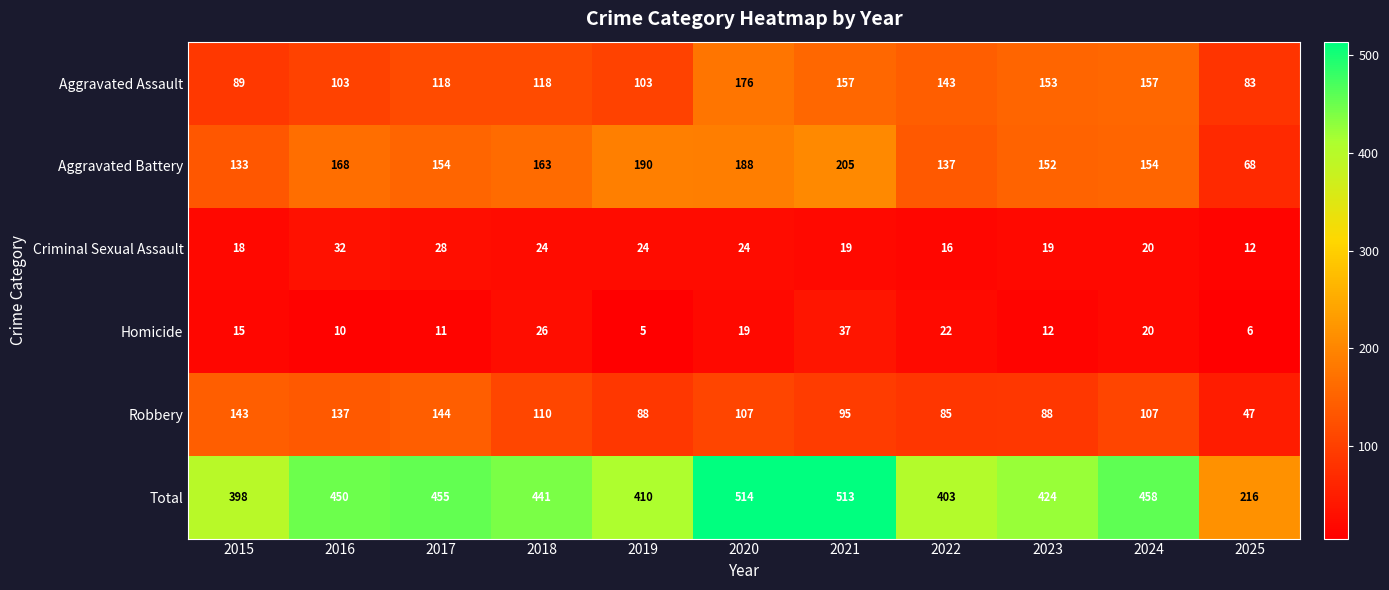

What is the total value across all series at 2016?

900